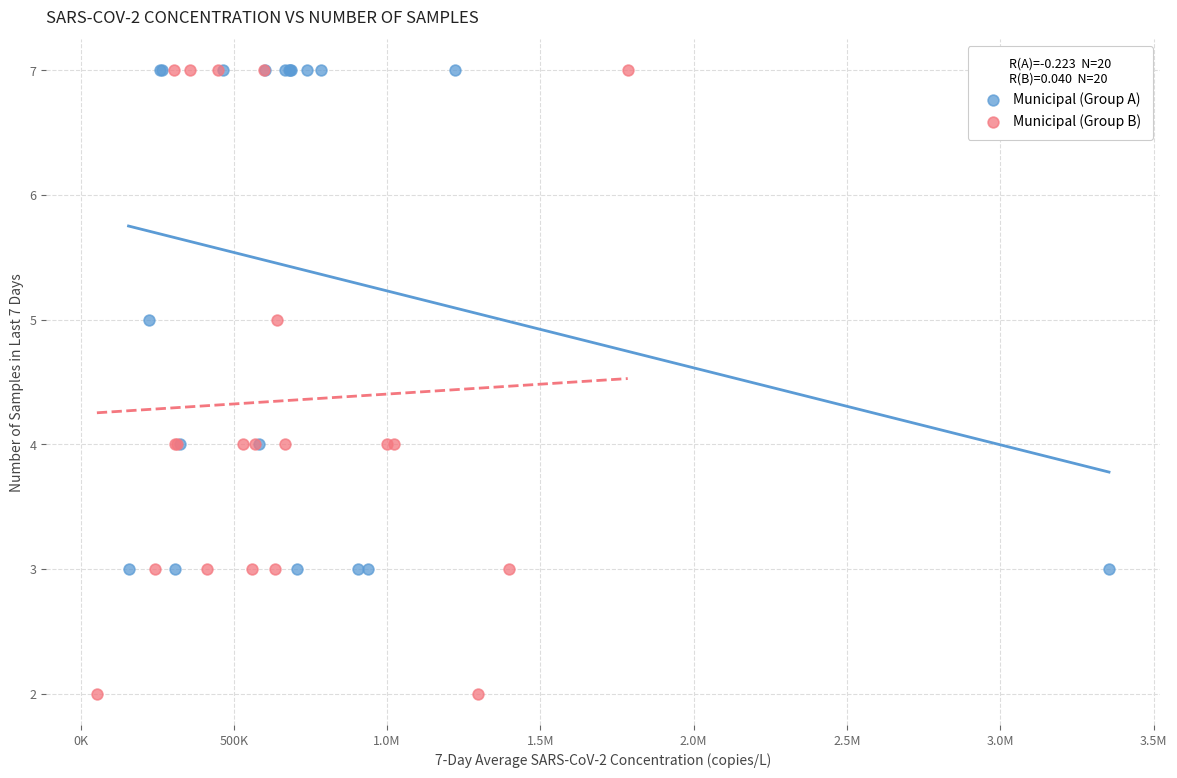

Which series has the largest Y range (max minus min)?

Municipal (Group B)